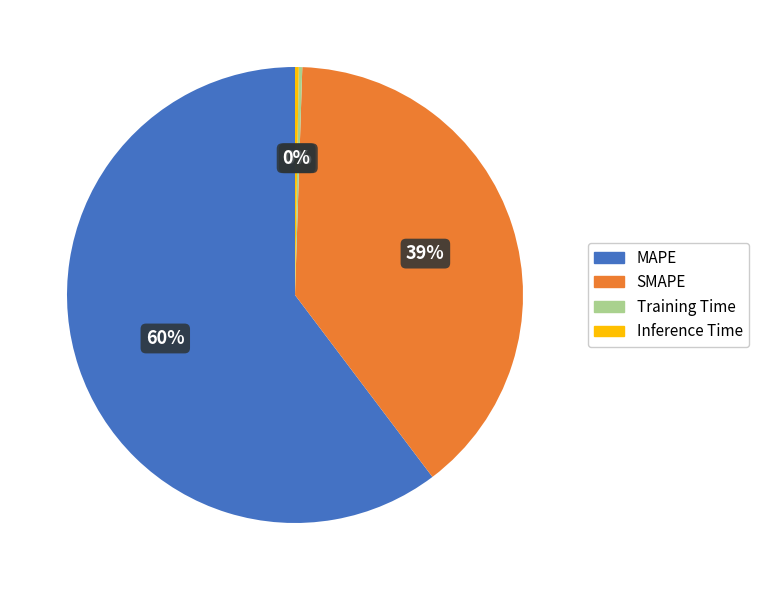

Is the sum of SMAPE and MAPE greater than half?

Yes